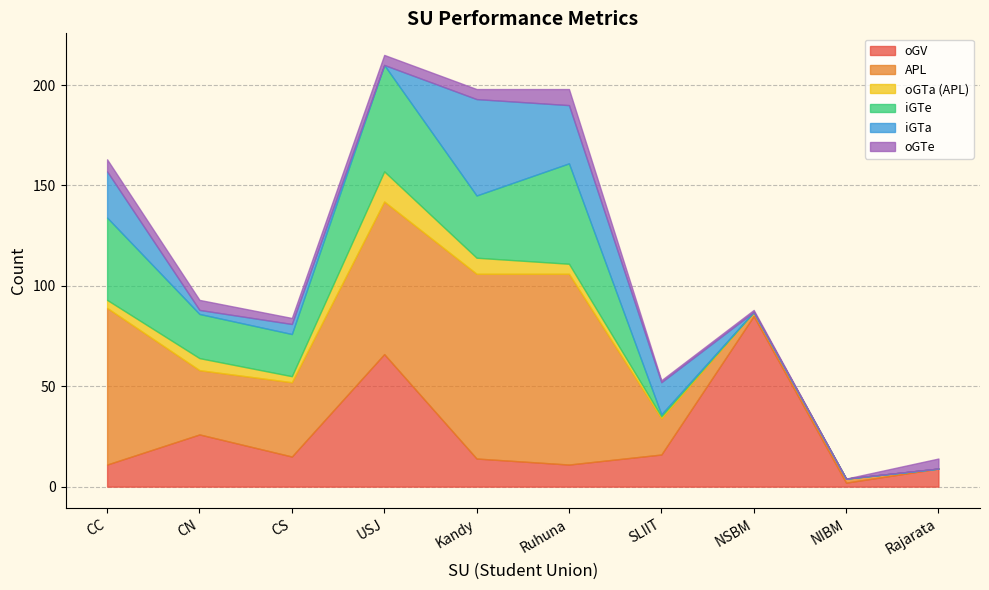

True or false: iGTa has more than 2 points higher than both neighbors.

False